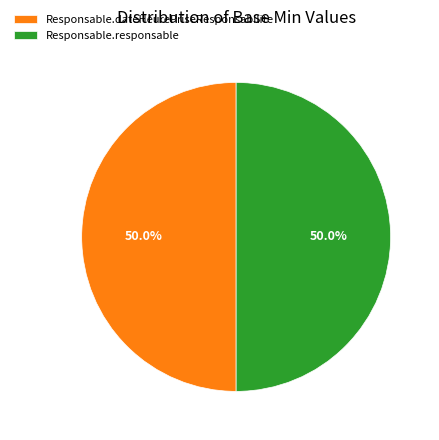

To the nearest percent, what portion does Responsable.dateHeurePriseResponsabilite represent?

50%